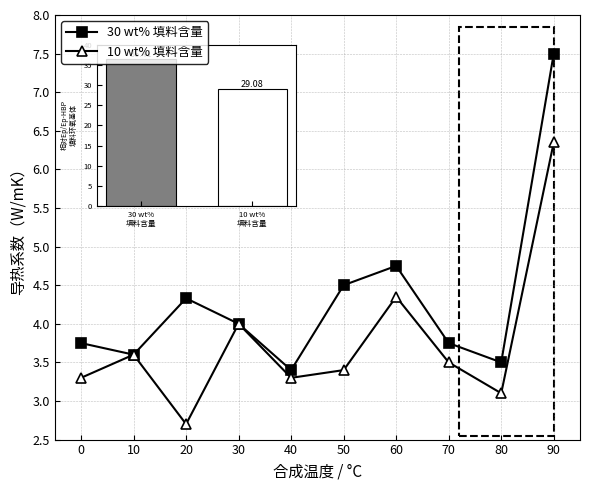

The value of 30 wt% 填料含量 at 90 is 2.0. True or false?

False